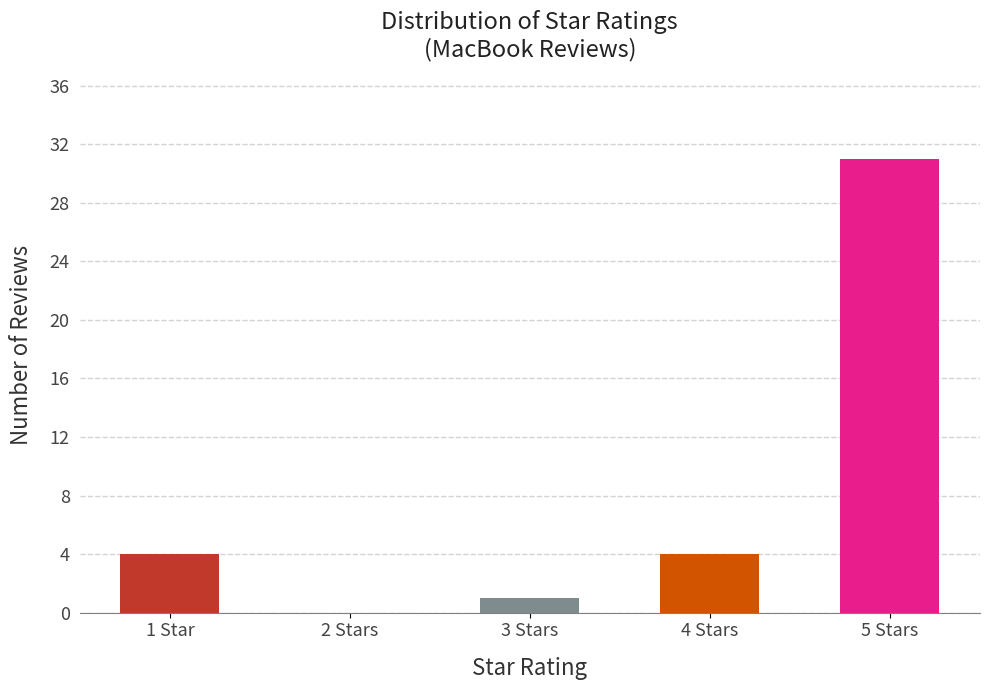

What is the change in value from 2 Stars to 3 Stars?

+1